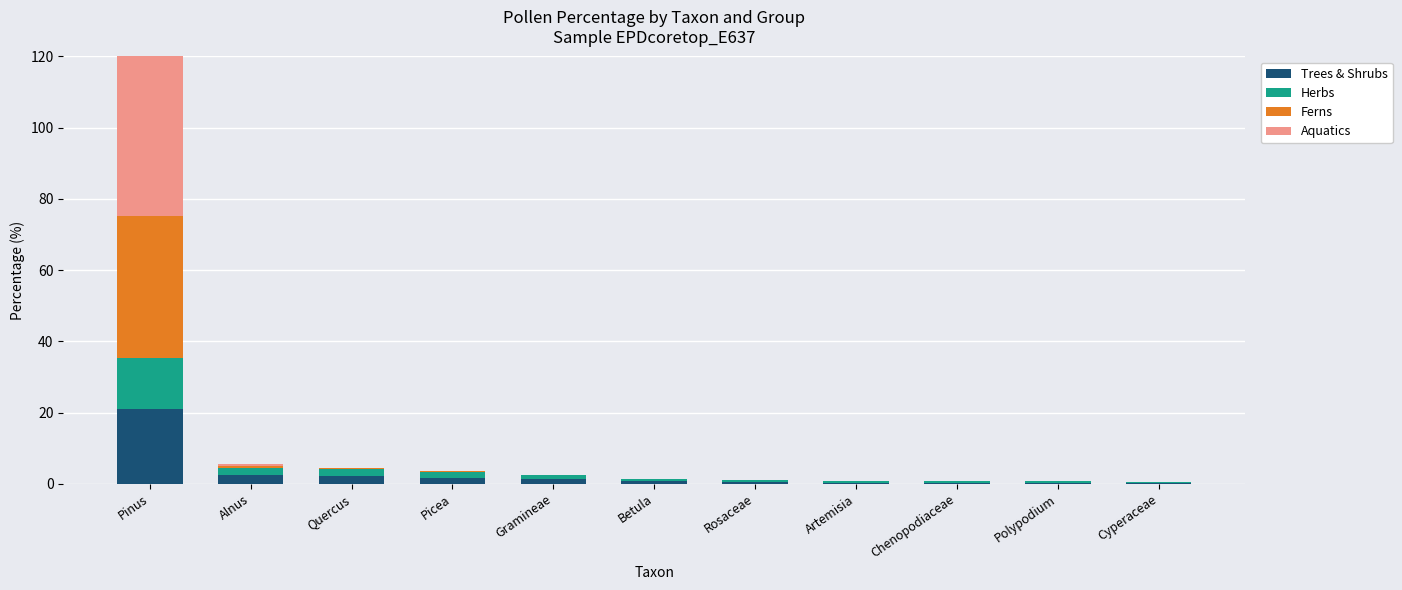

What is the total value across all series at Polypodium?

0.7